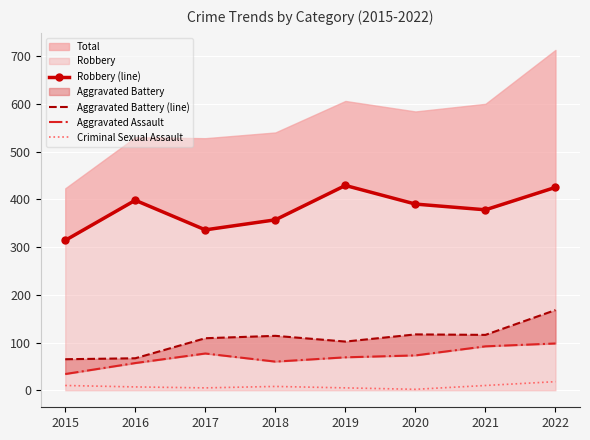

At 2018, list the series in order from smallest to largest.

Criminal Sexual Assault, Aggravated Assault, Aggravated Battery (line), Robbery (line)